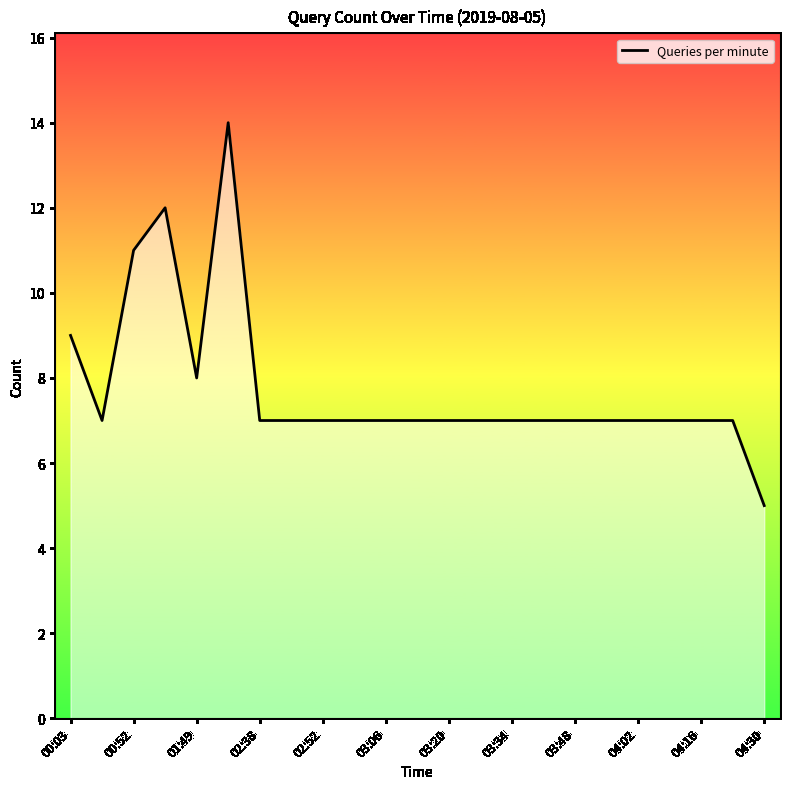

What is the maximum value shown in the chart?

14